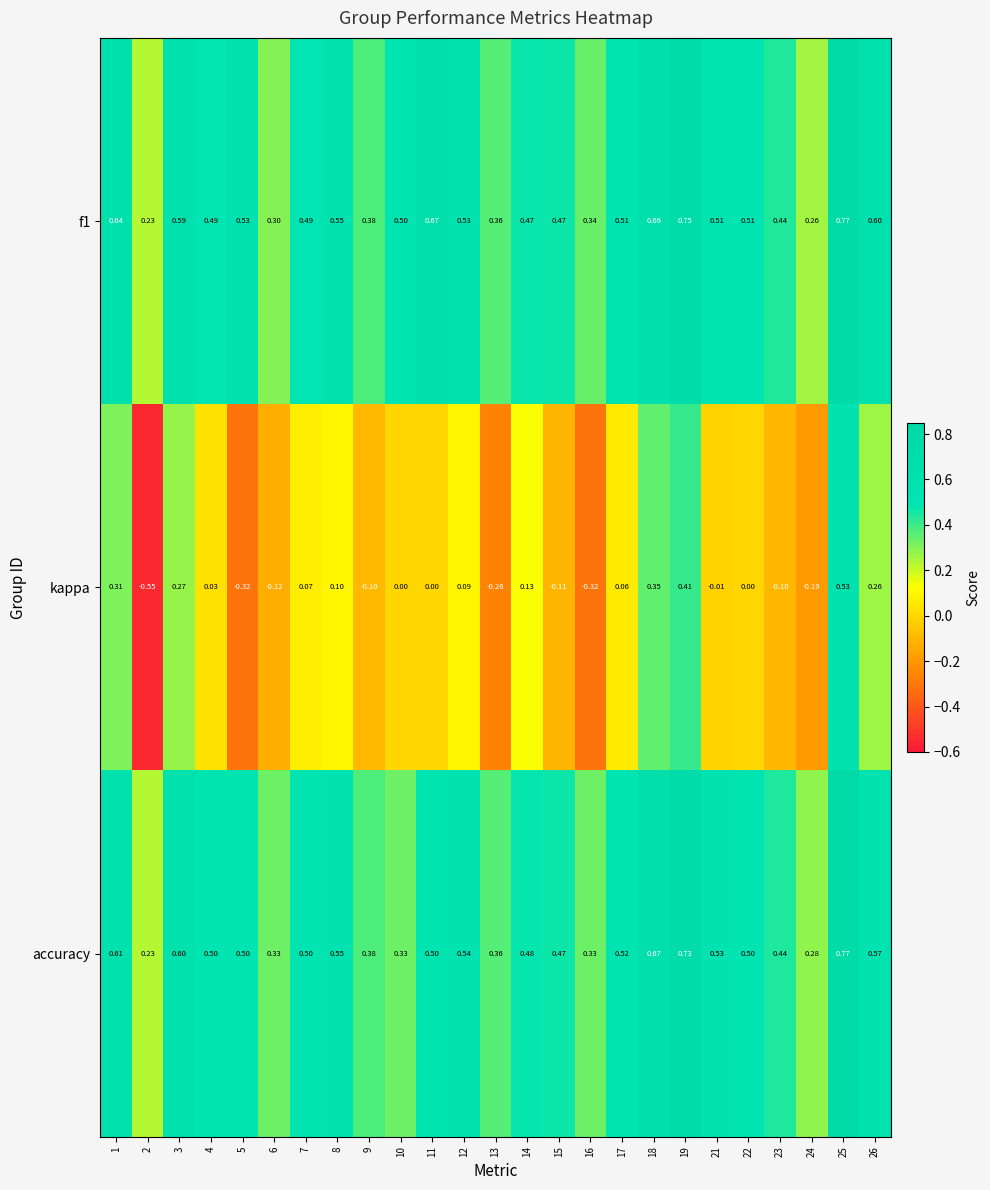

What is the total value across all series at 4?

1.0